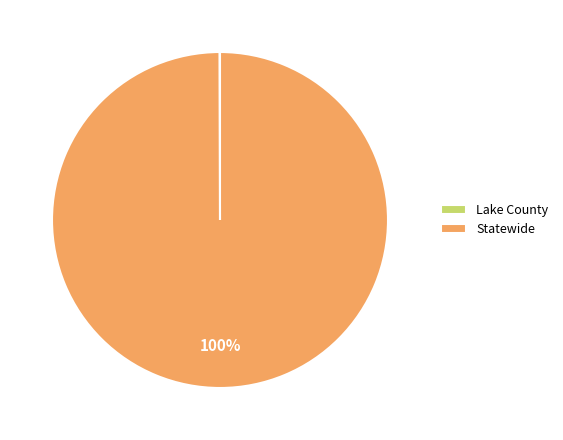

Which category accounts for the majority?

Statewide